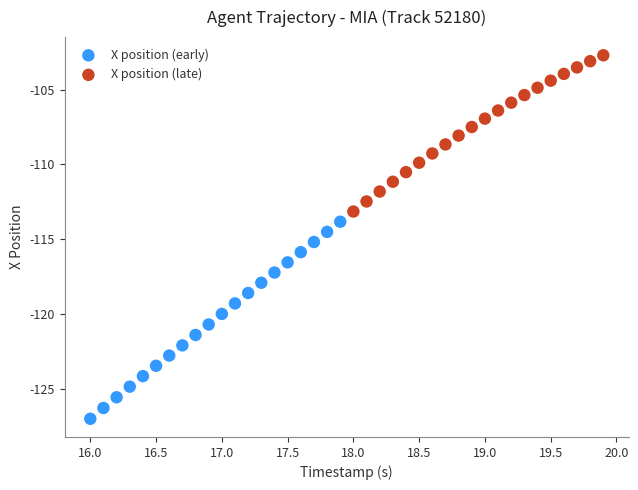

Which series reaches the minimum Y coordinate?

X position (early)